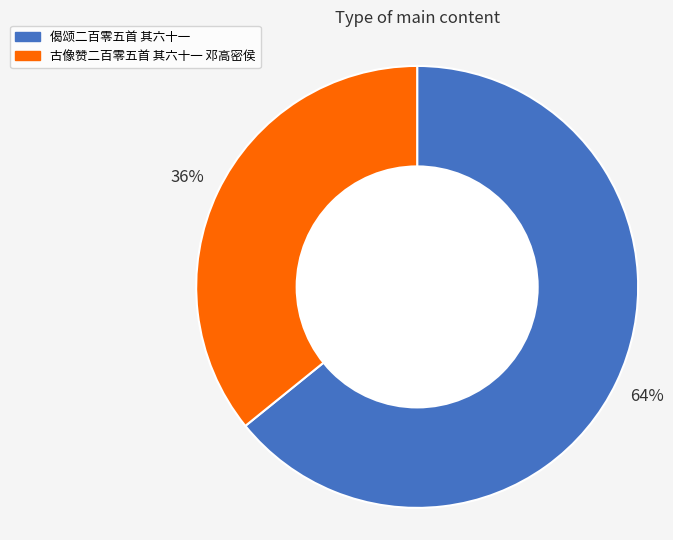

What is the smallest slice in the pie chart?

古像赞二百零五首 其六十一 邓高密侯